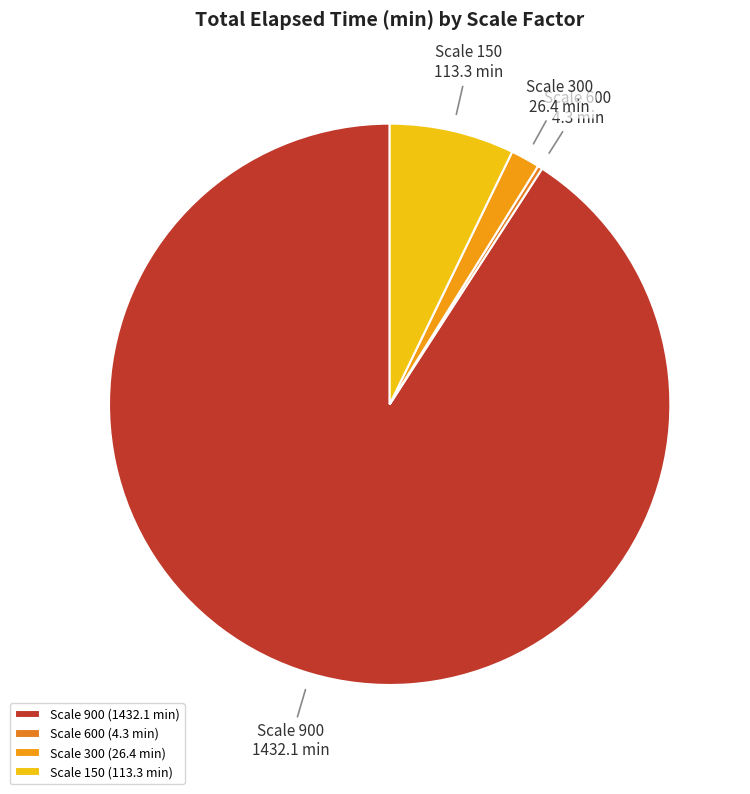

Does any single category account for the majority?

Yes